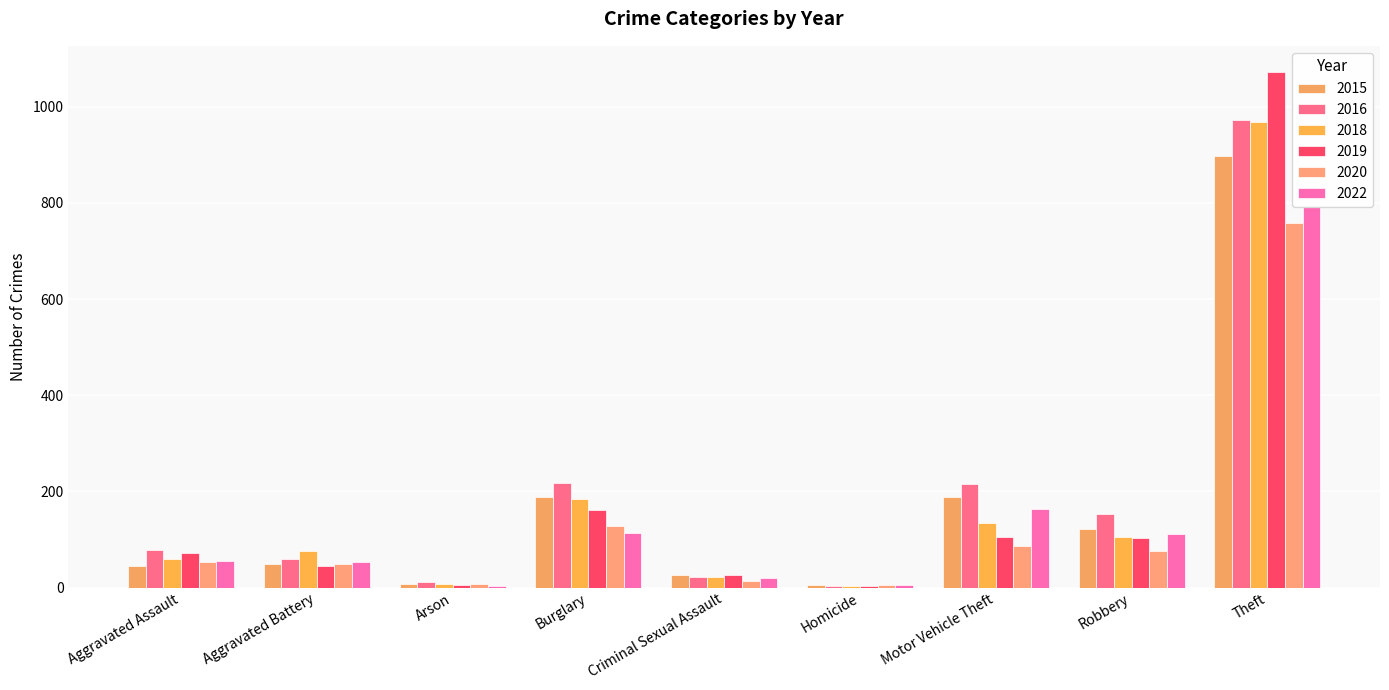

What is the greatest value displayed?

1073